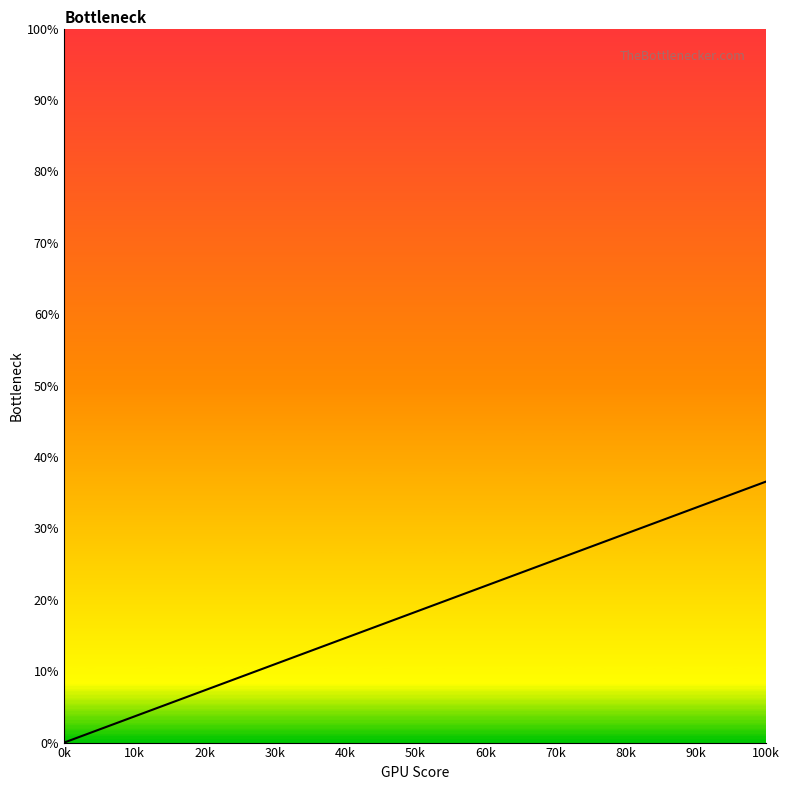

The chart shows a value of 12.5 at 0k. True or false?

False